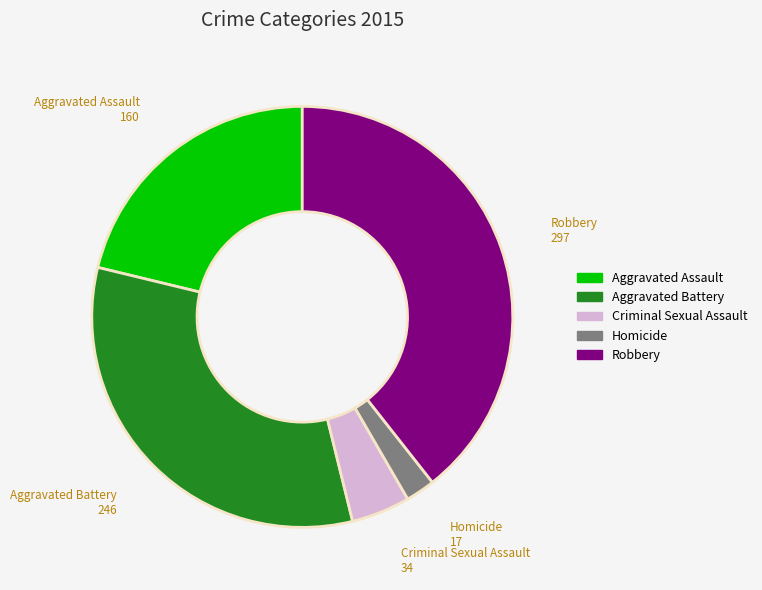

Which slice is the largest?

Robbery